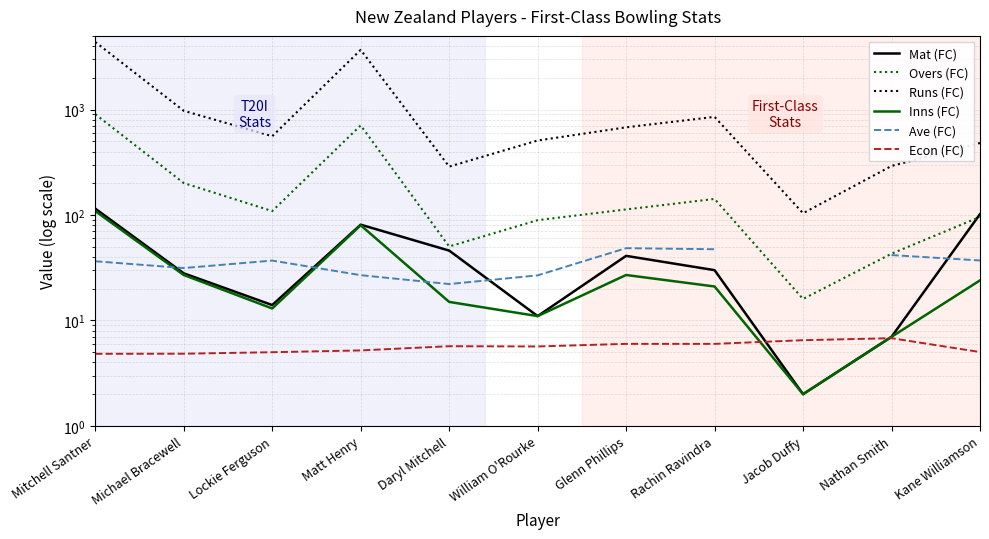

The Inns (FC) series shows 24.0 at Kane Williamson. True or false?

True